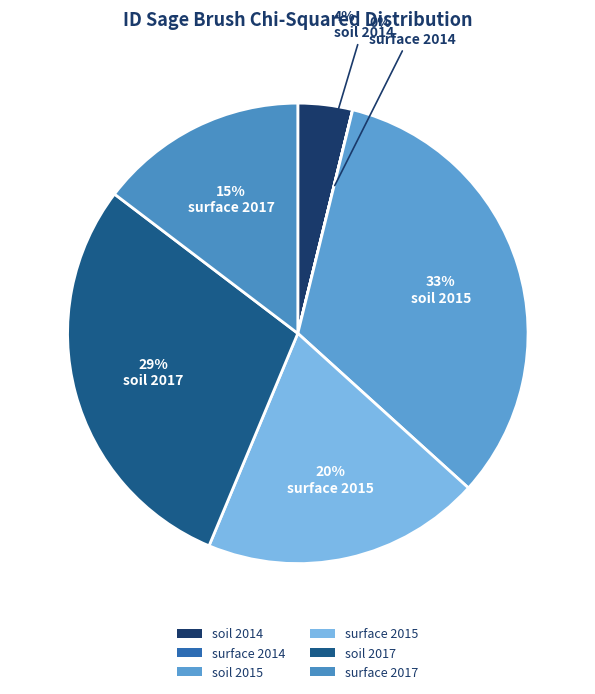

What percentage is the surface 2015 slice, to the nearest percent?

20%